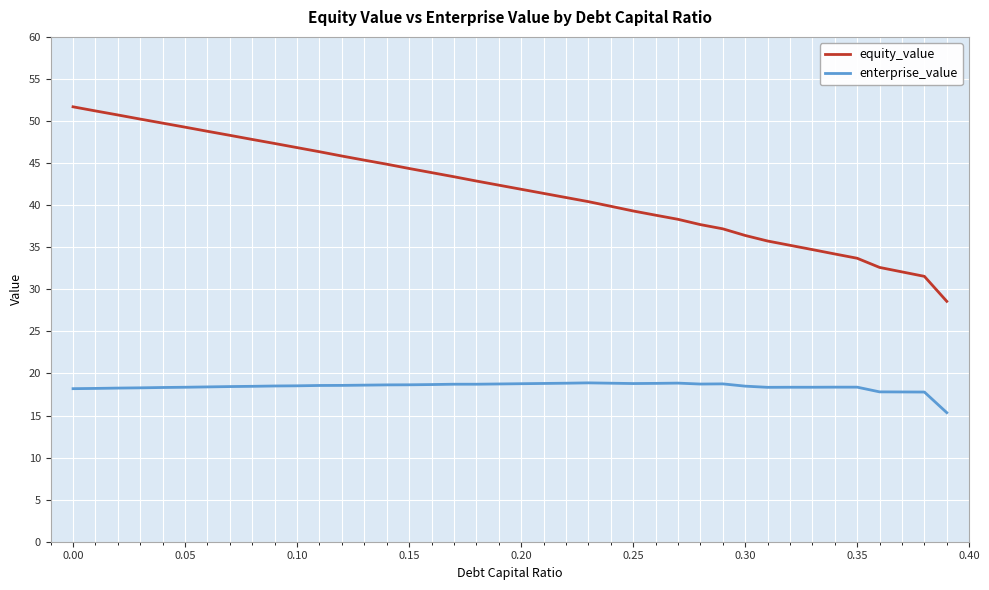

What is the difference between the second highest and second lowest values in the enterprise_value series?

1.1